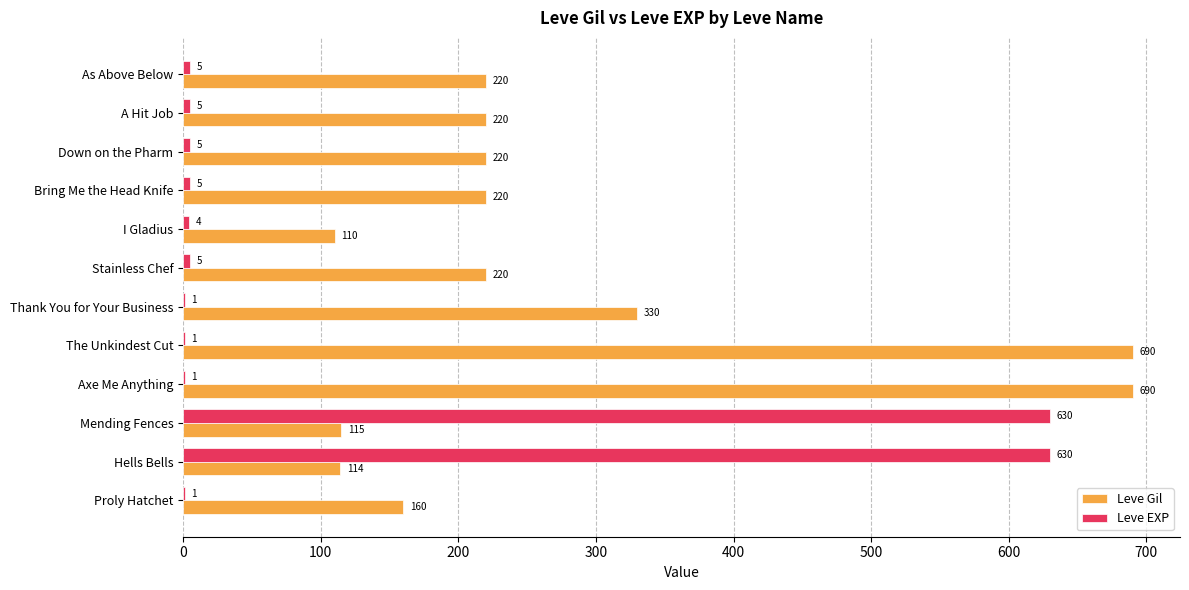

At which category is the sum across all series the highest?

Mending Fences